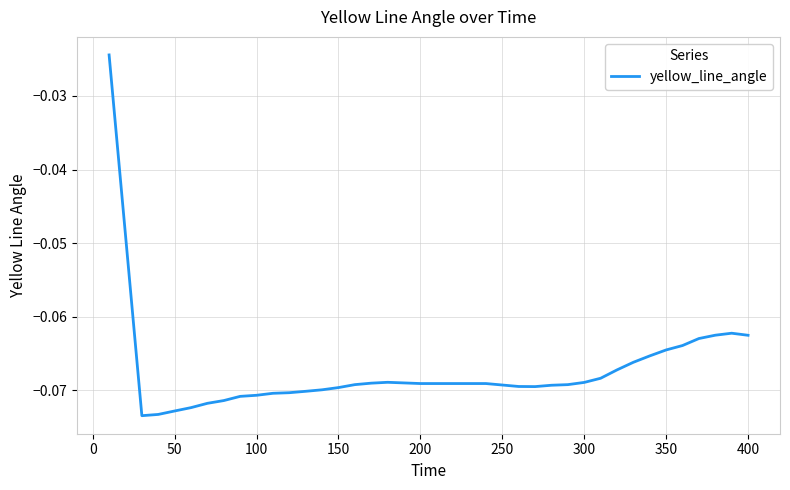

How many lines are shown in the chart?

1